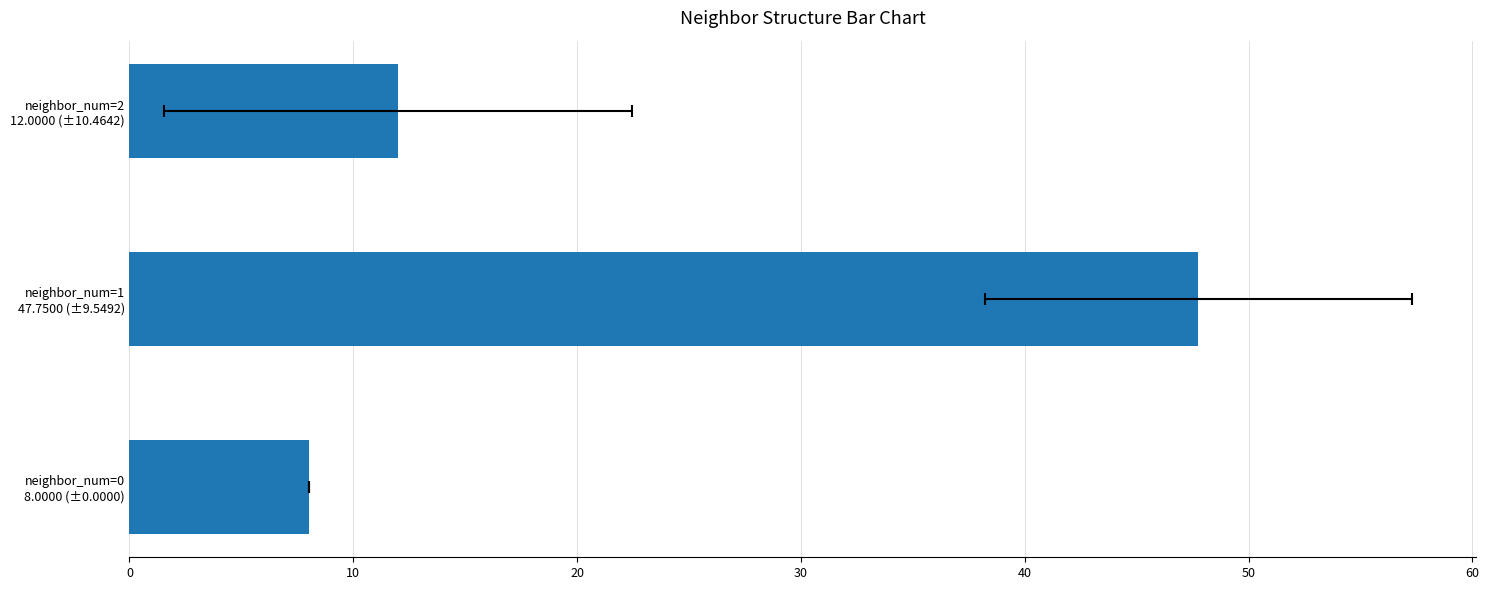

What is the smallest value displayed?

8.0